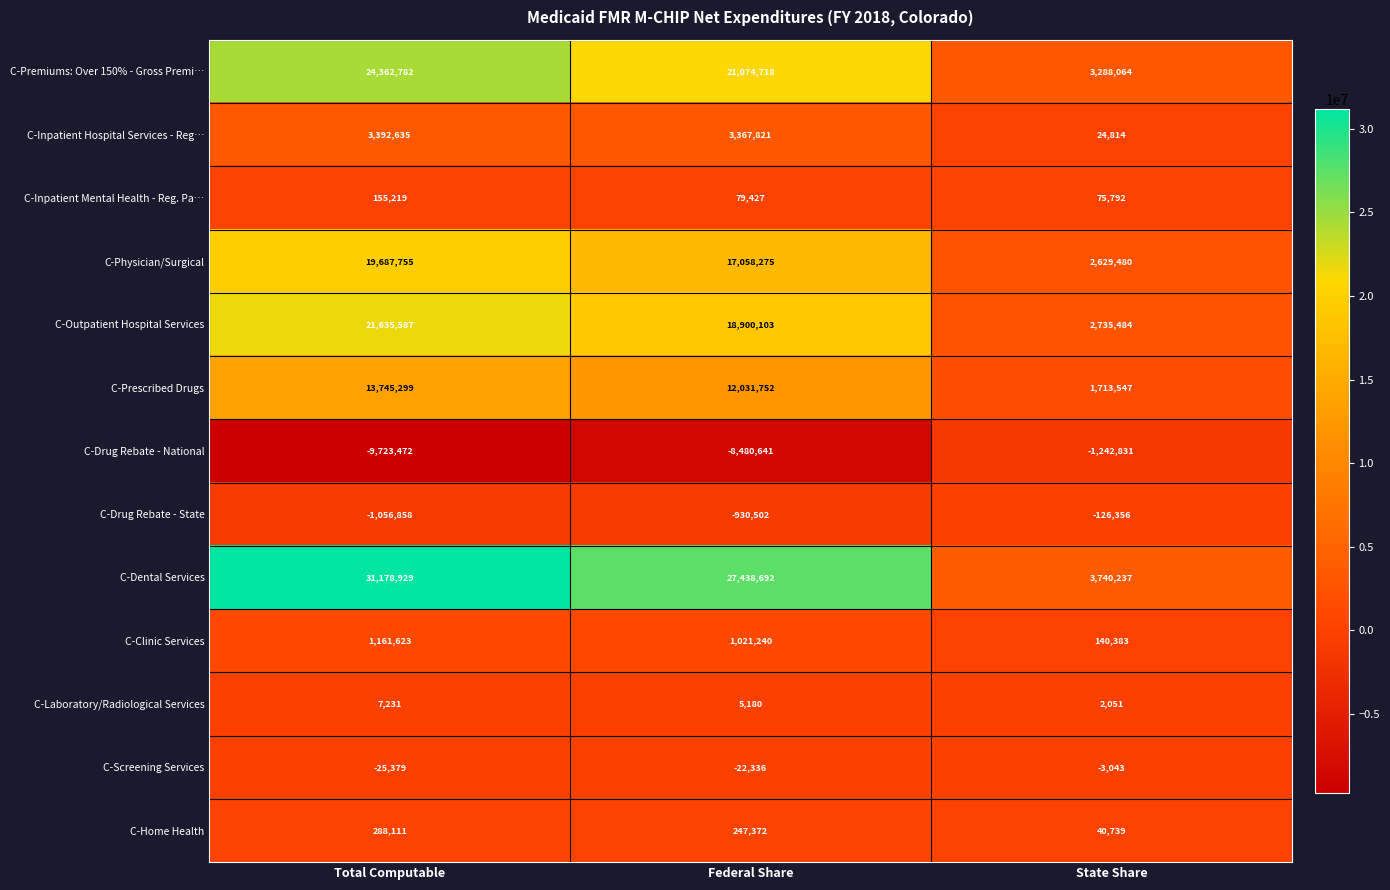

How many data points in C-Home Health are less than 247372?

1